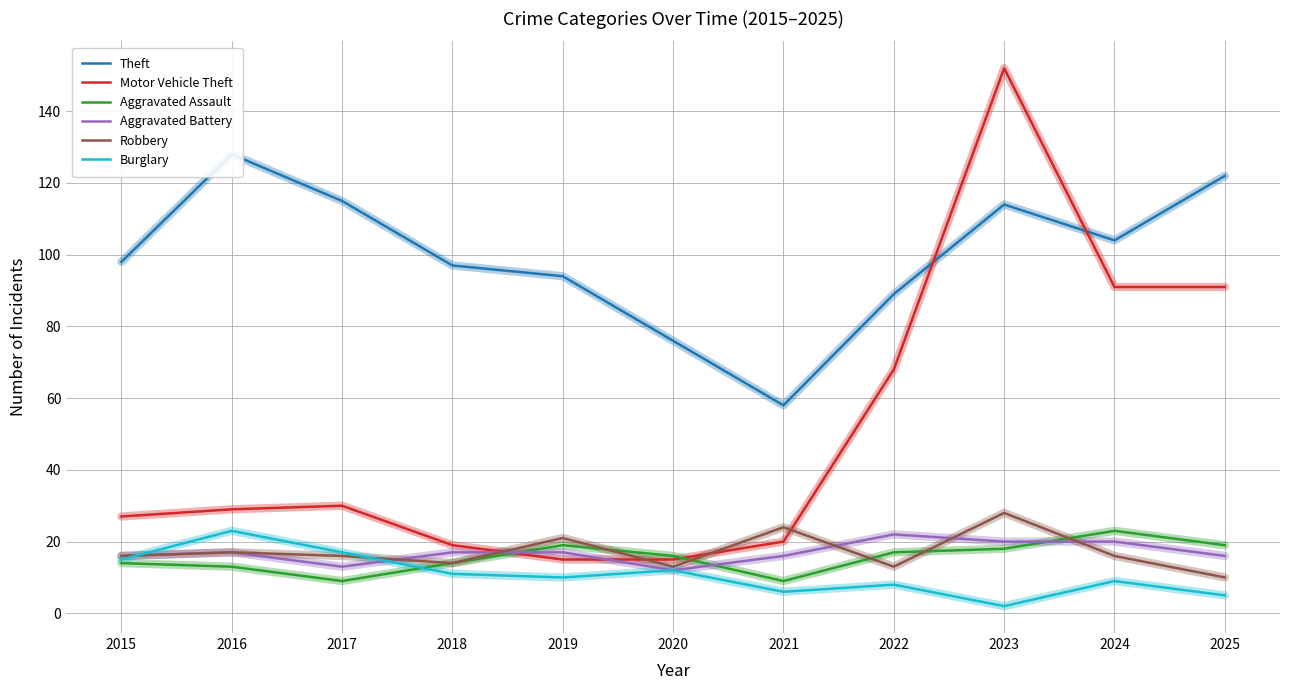

How many intersections are there between Aggravated Battery and Burglary?

2